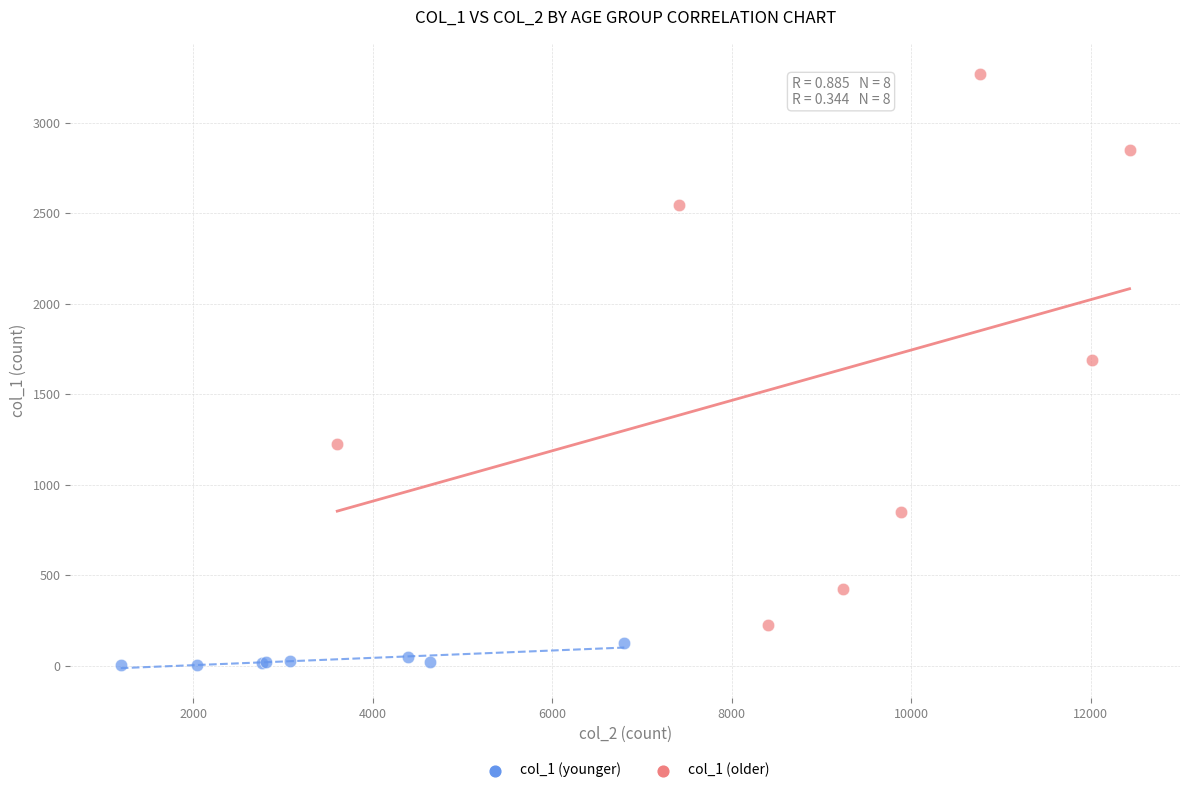

Which series contains the highest Y value?

col_1 (older)